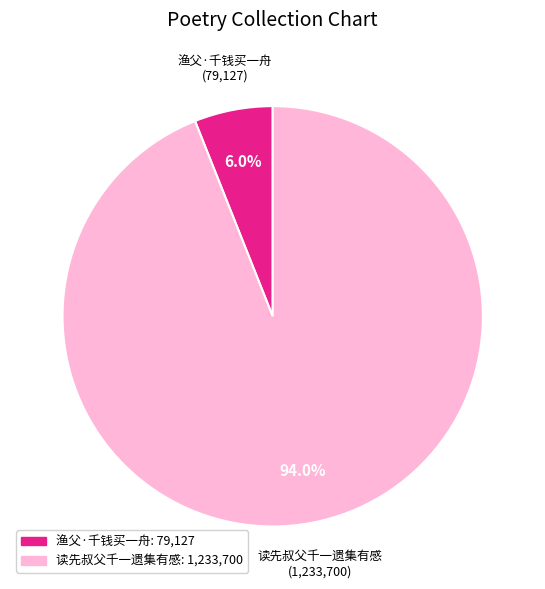

To the nearest percent, what is the combined percentage of 渔父·千钱买一舟 and 读先叔父千一遗集有感?

100%